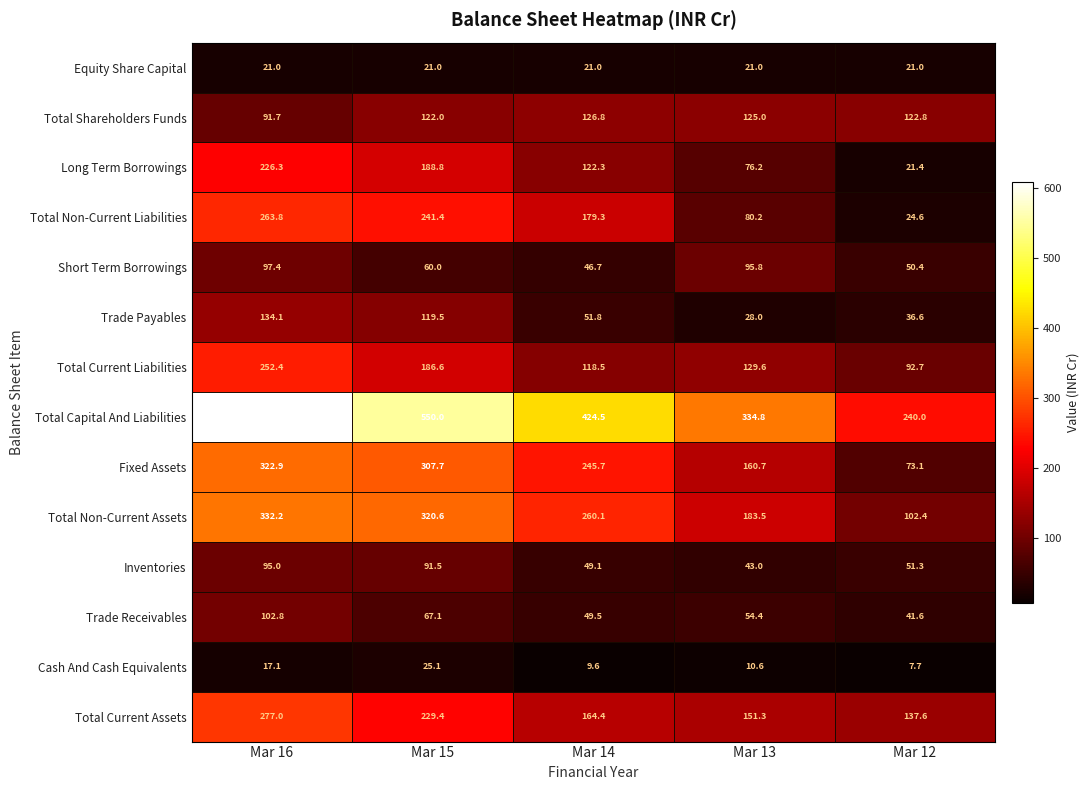

What is the average value of the Trade Payables series?

74.0